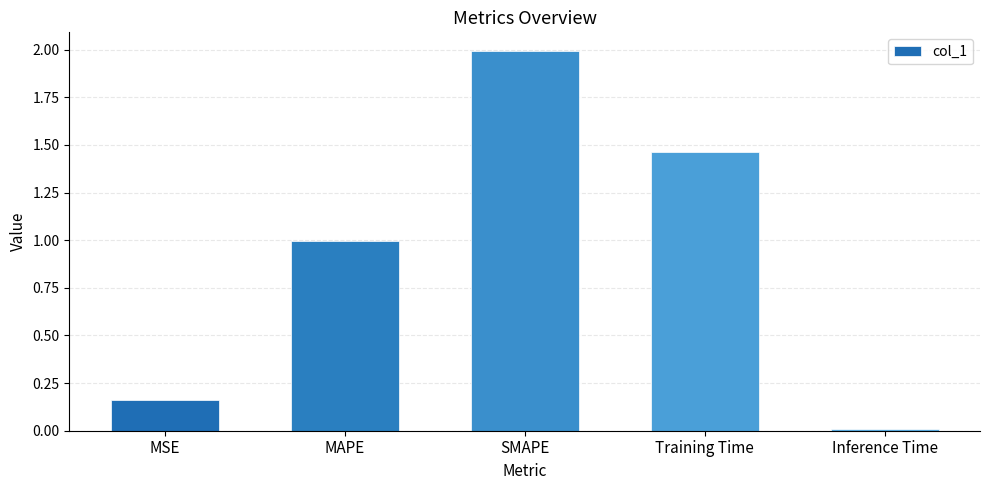

What is the maximum value shown in the chart?

2.0